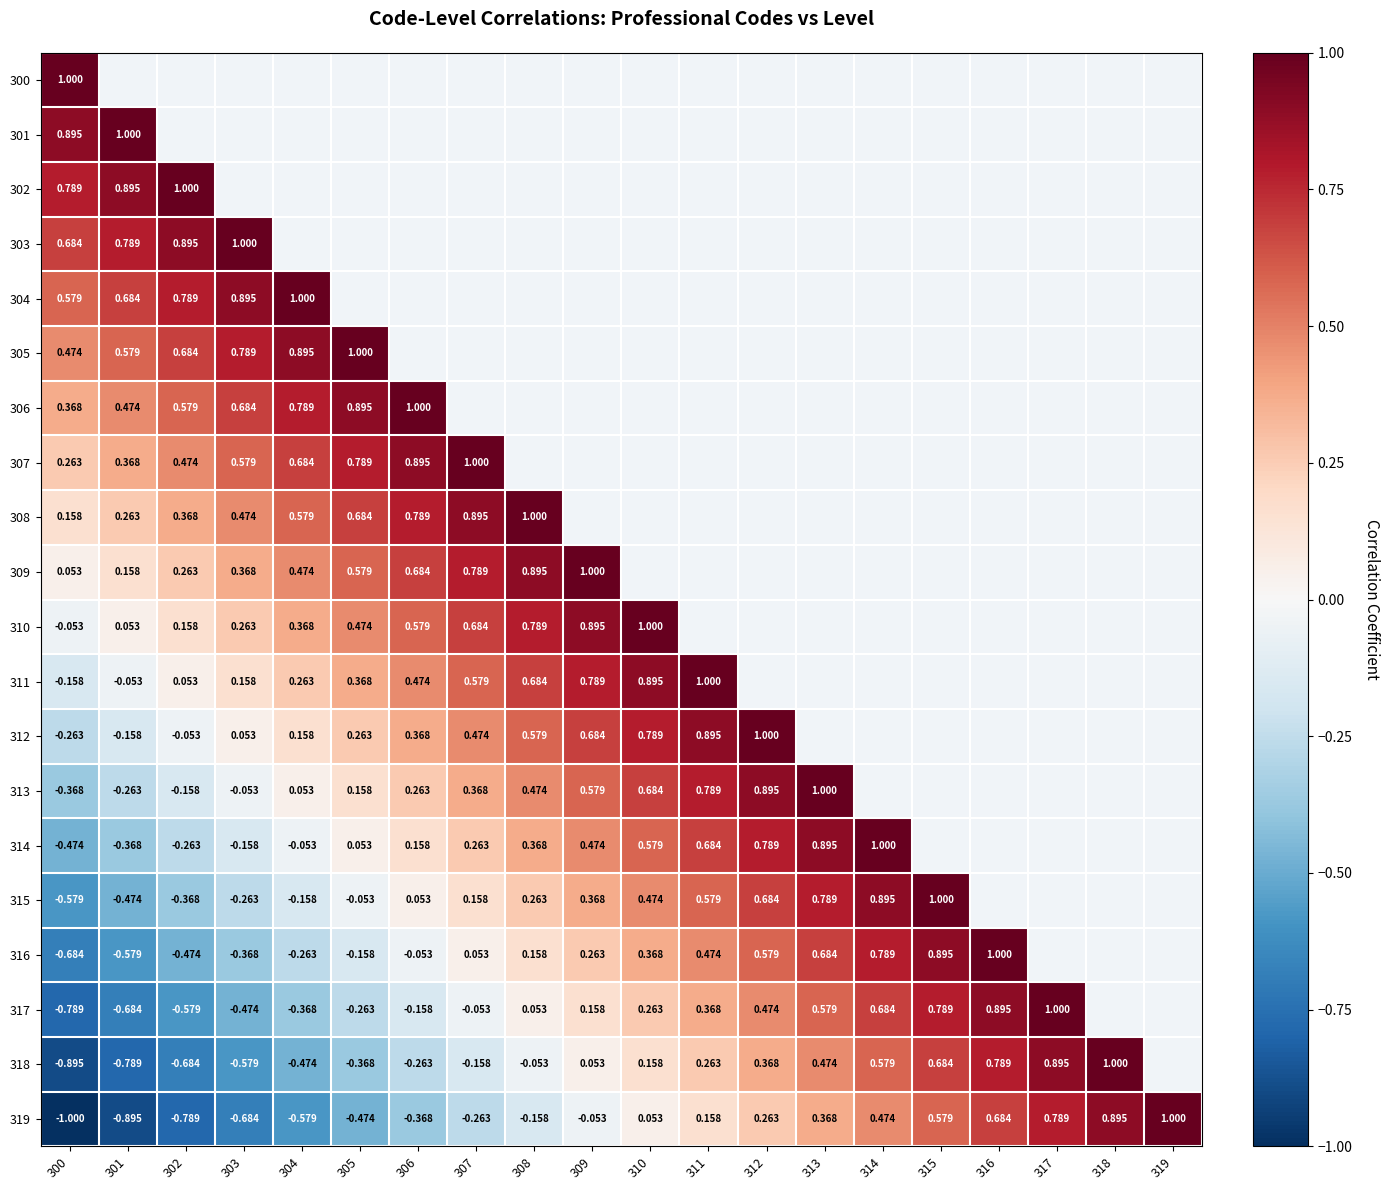

What is the difference between the maximum and minimum values in the 306 series?

0.6